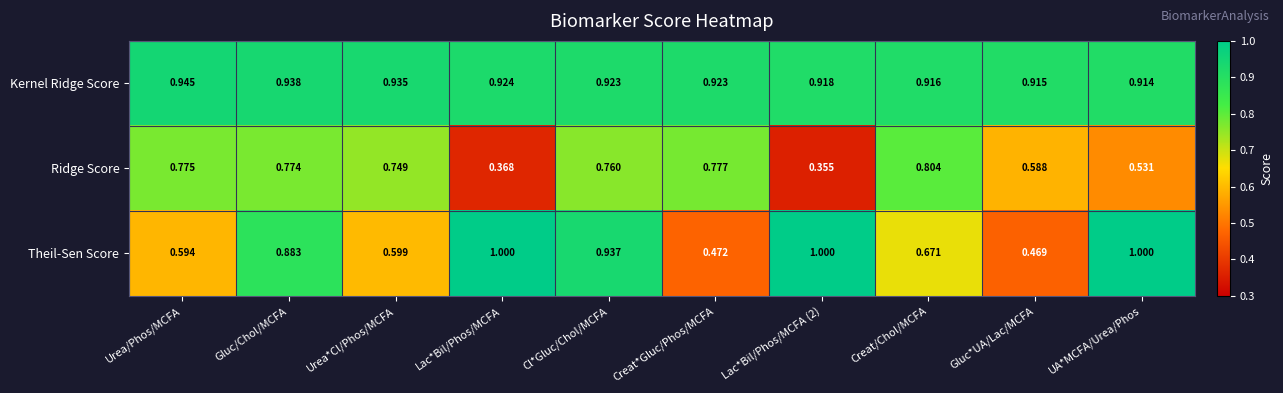

At which category is the sum across all series the highest?

Cl*Gluc/Chol/MCFA